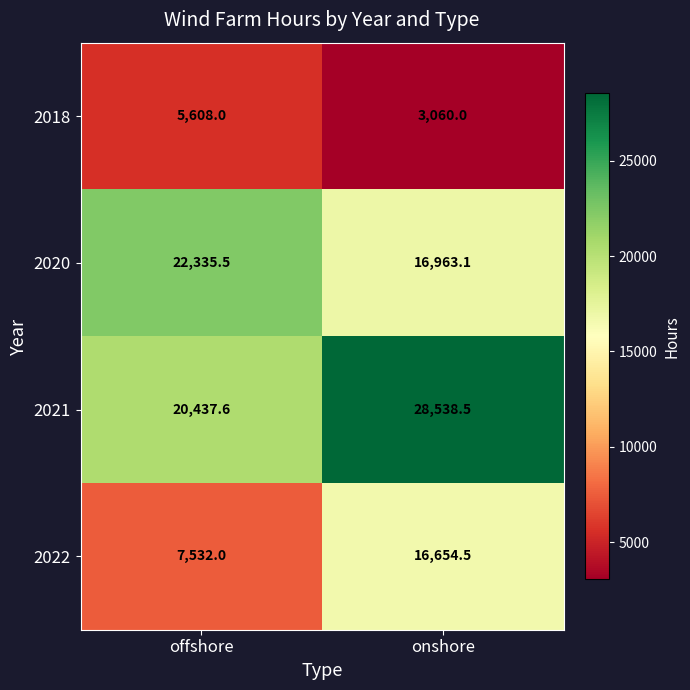

At which category does the chart reach its peak across all series?

onshore